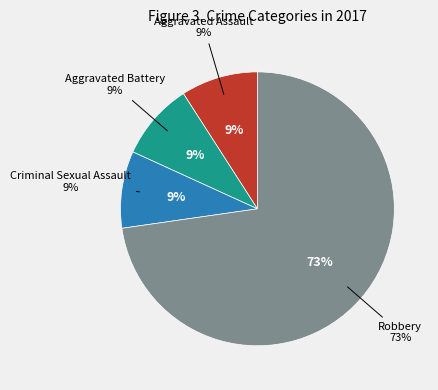

Count the number of slices in the pie.

4